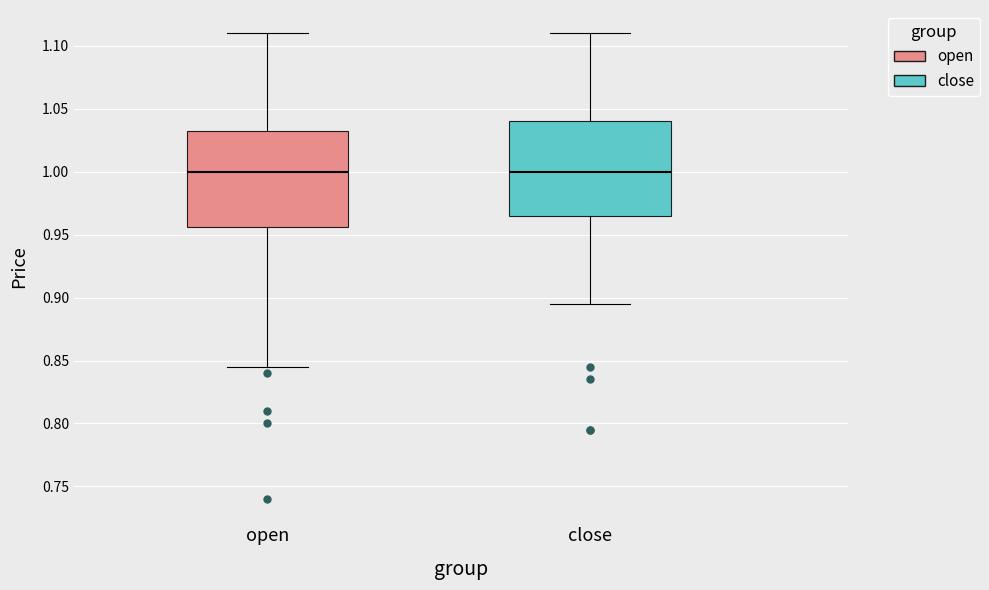

Reading left to right, transcribe this box plot: for each box, give where its median line is, the range the box spans, and where its two whiskers end, as read against the y-axis. The values are not printed on the chart, so give them approximately, as read against the axis.

open: median 1.000, box 0.955 to 1.035, whiskers 0.845 to 1.110
close: median 1.000, box 0.965 to 1.040, whiskers 0.895 to 1.110